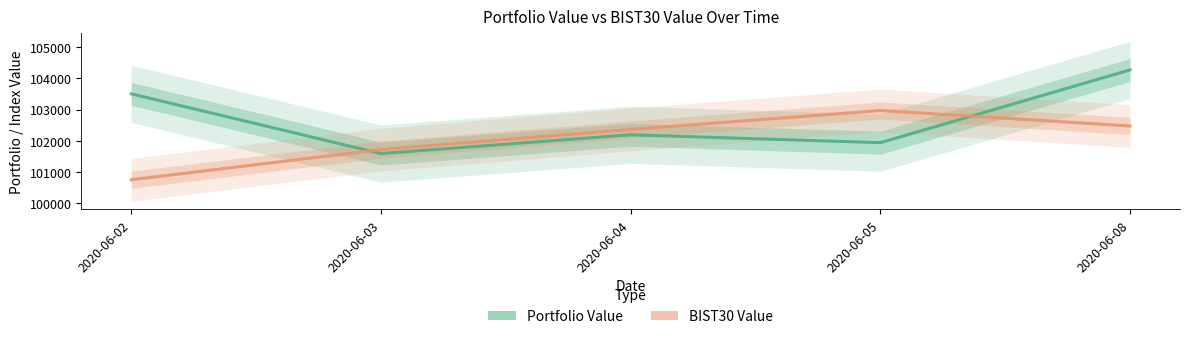

At how many categories does at least one series exceed 101772?

4